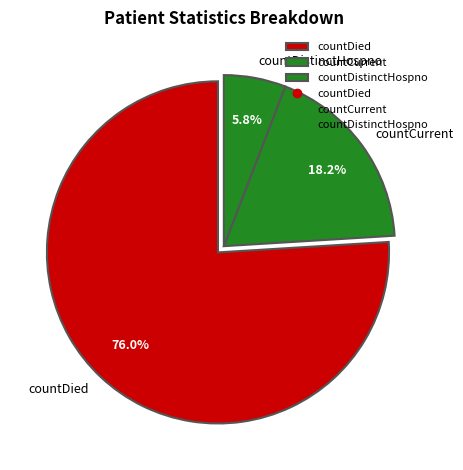

What percentage is the countDistinctHospno slice, to the nearest percent?

6%